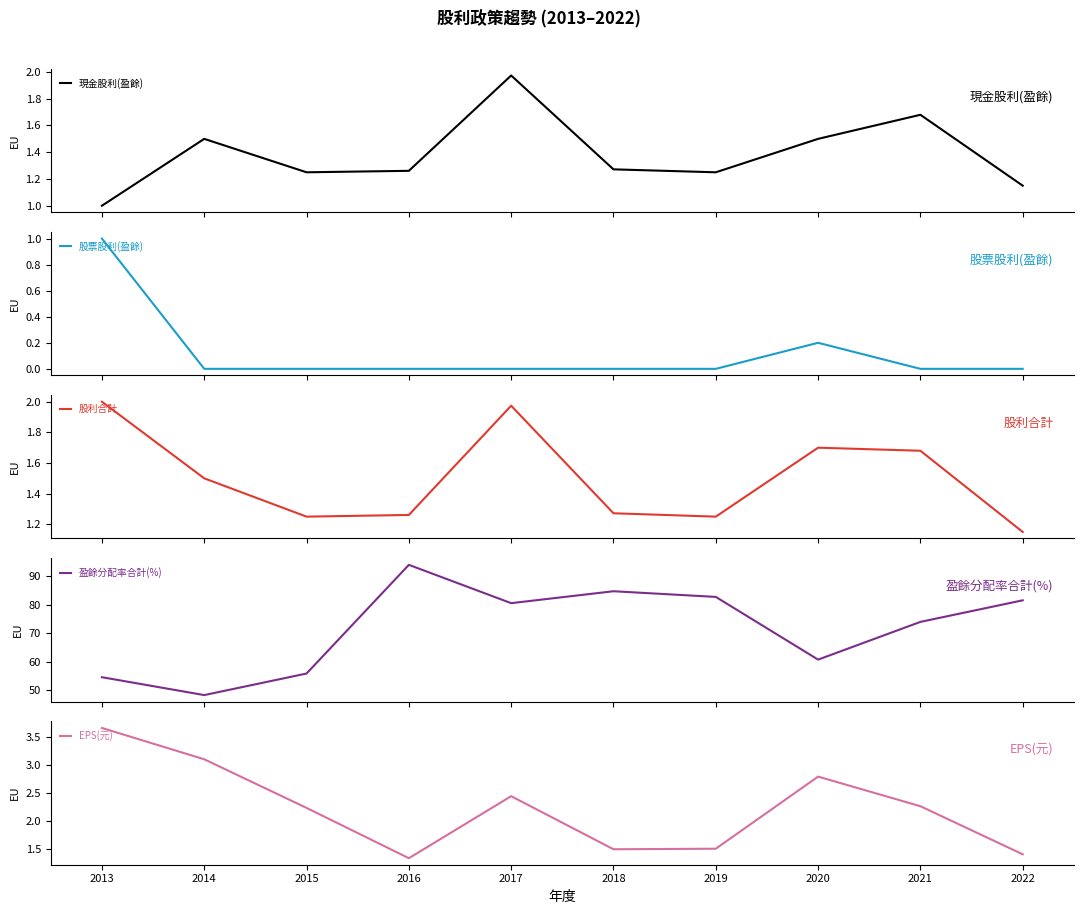

How many lines are shown in the chart?

5